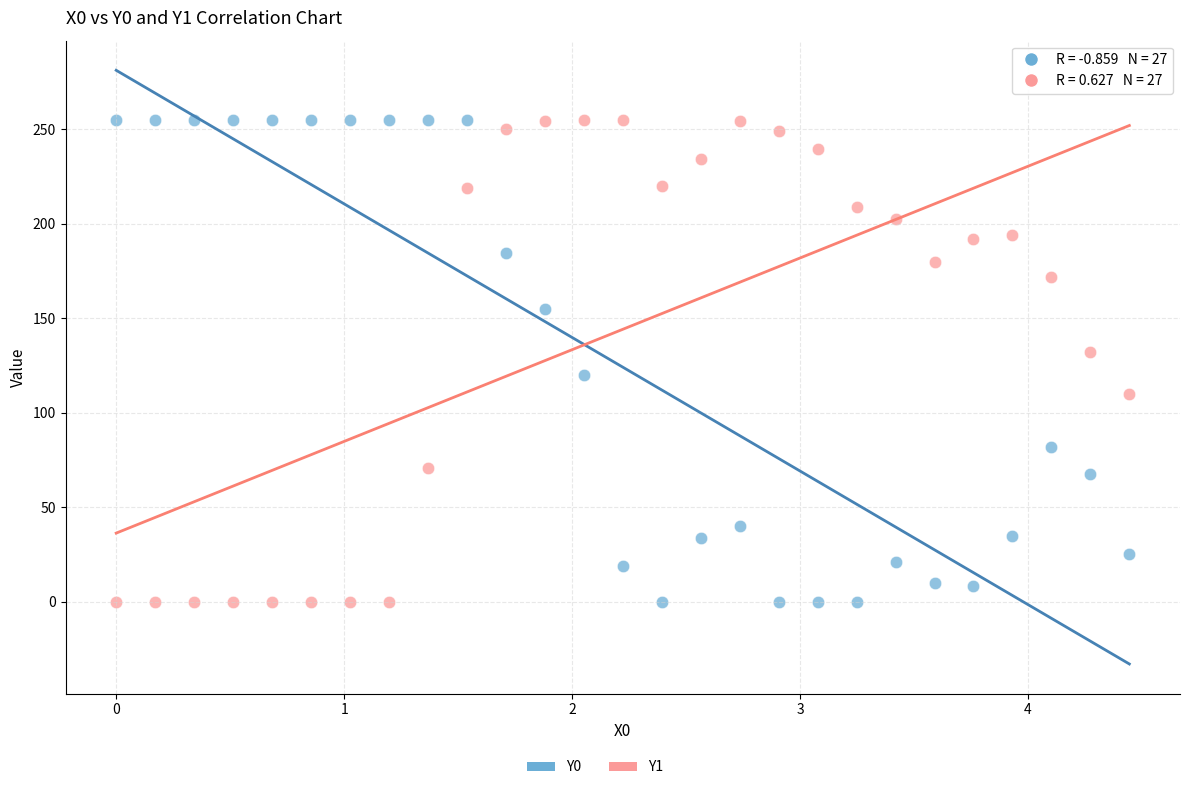

What is the X range (max minus min) for the scatter plot?

4.4